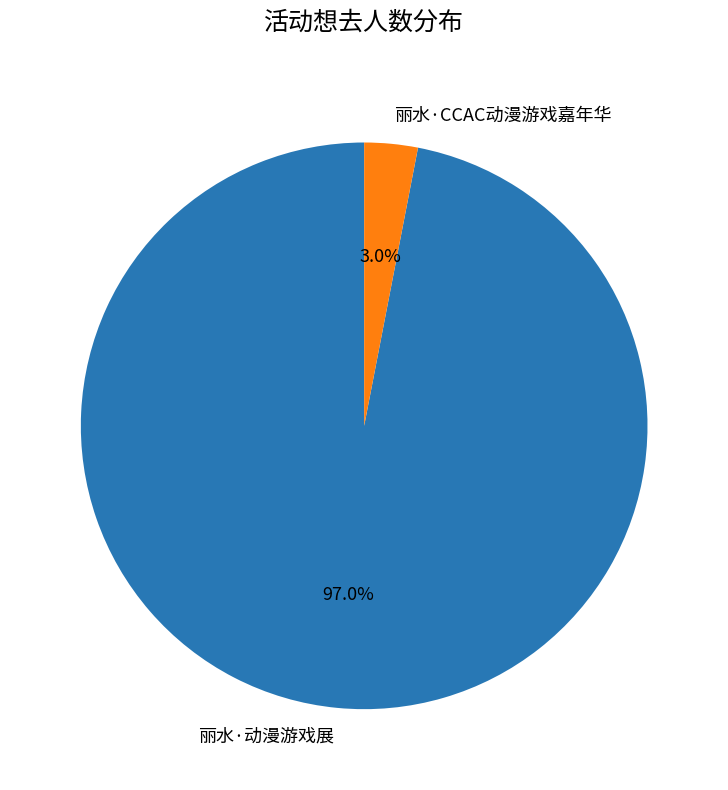

What percentage do 丽水·CCAC动漫游戏嘉年华 and 丽水·动漫游戏展 together represent?

100.0%